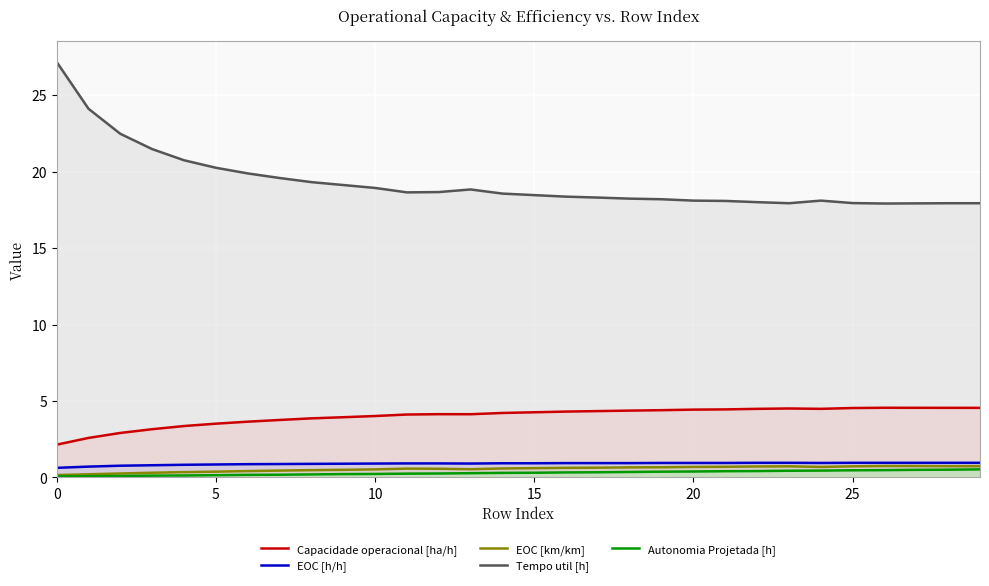

Is it true that Autonomia Projetada [h] equals 0.1 at 7?

False